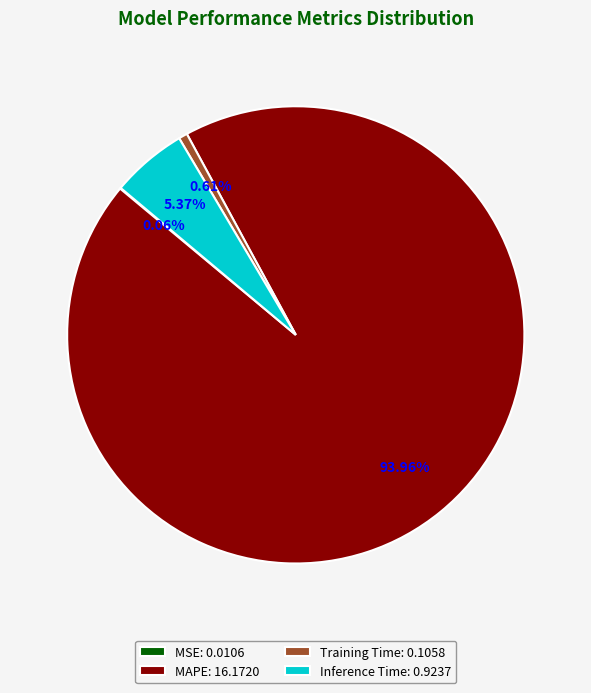

Does Inference Time: 0.9237 represent more than half of the total?

No